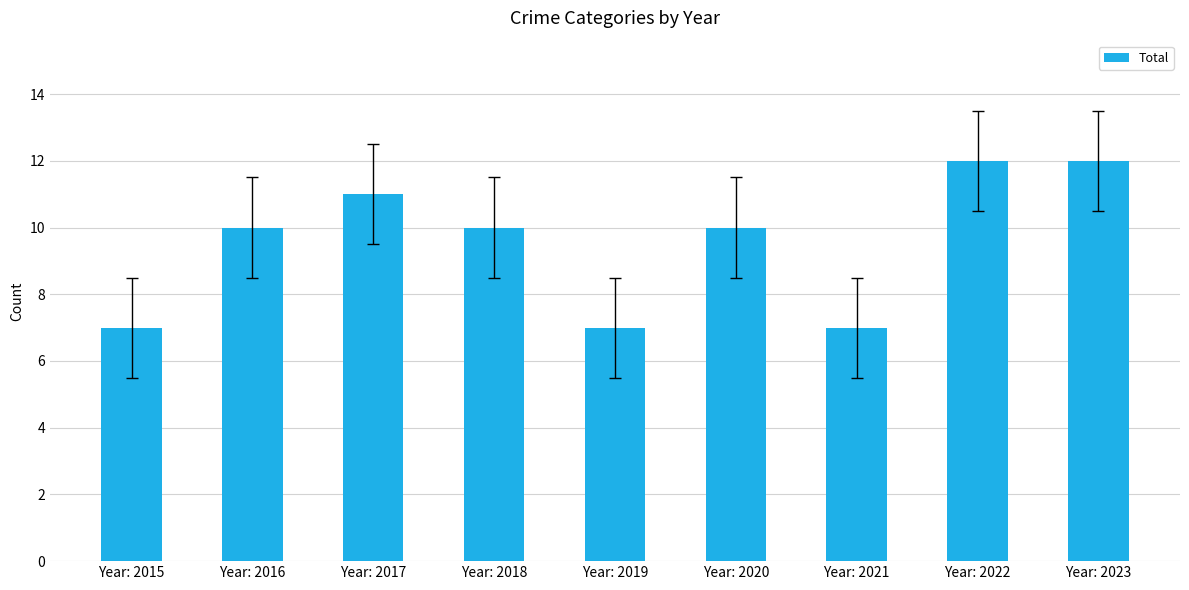

Between Year: 2023 and Year: 2021, which is larger?

Year: 2023